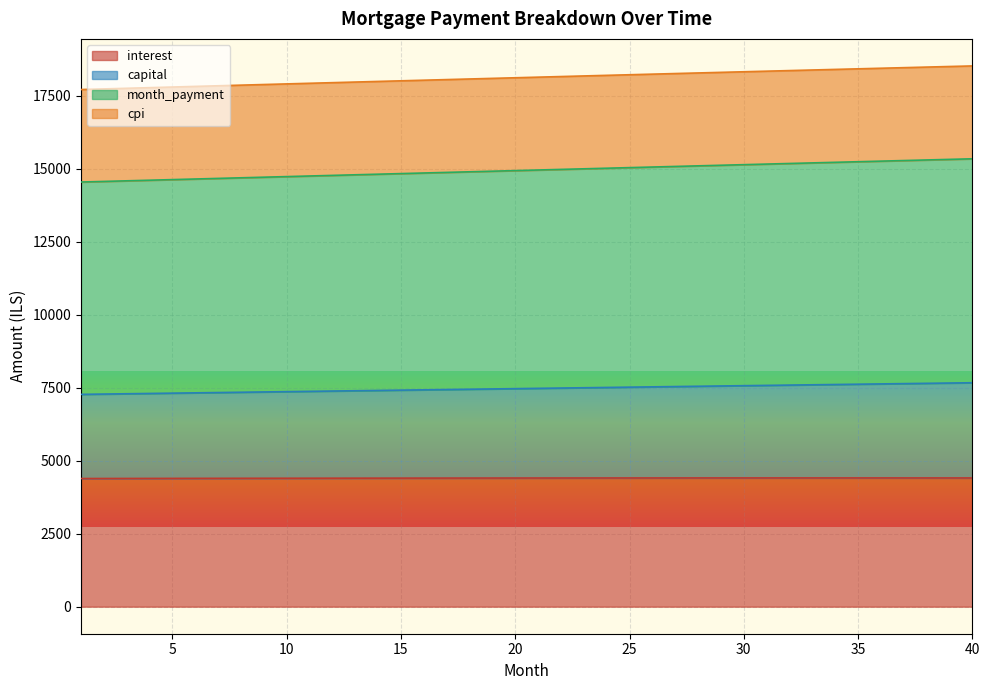

What is the minimum value for interest?

4388.9